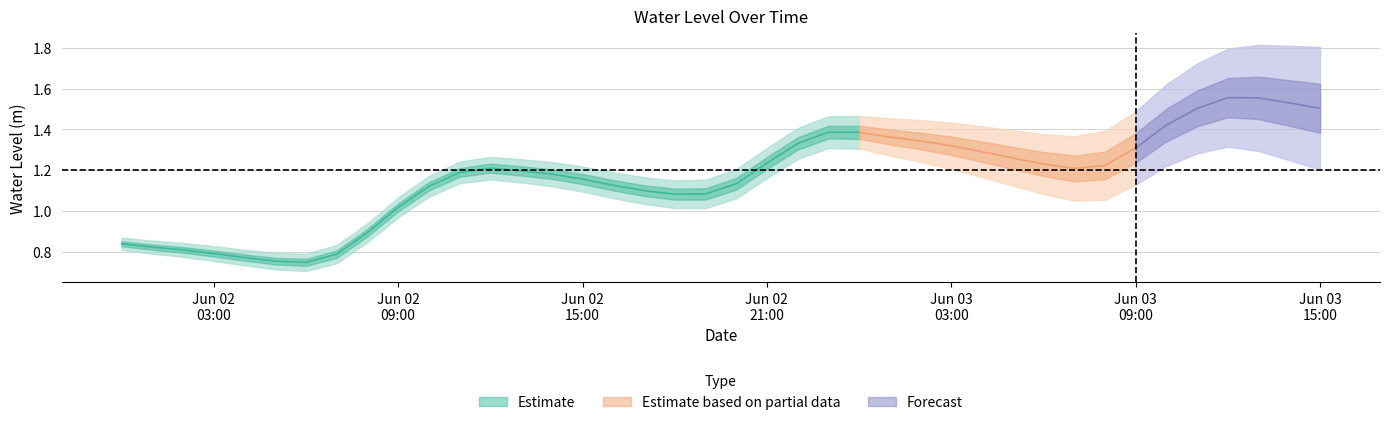

Rank the categories by value from highest to lowest.

2024-06-03 12:00:00, 2024-06-03 13:00:00, 2024-06-03 14:00:00, 2024-06-03 15:00:00, 2024-06-03 11:00:00, 2024-06-03 10:00:00, 2024-06-02 23:00:00, 2024-06-03 00:00:00, 2024-06-03 01:00:00, 2024-06-03 02:00:00, 2024-06-02 22:00:00, 2024-06-03 03:00:00, 2024-06-03 09:00:00, 2024-06-03 04:00:00, 2024-06-03 05:00:00, 2024-06-02 21:00:00, 2024-06-03 06:00:00, 2024-06-03 08:00:00, 2024-06-02 12:00:00, 2024-06-03 07:00:00, 2024-06-02 13:00:00, 2024-06-02 11:00:00, 2024-06-02 14:00:00, 2024-06-02 15:00:00, 2024-06-02 20:00:00, 2024-06-02 16:00:00, 2024-06-02 10:00:00, 2024-06-02 17:00:00, 2024-06-02 19:00:00, 2024-06-02 18:00:00, 2024-06-02 09:00:00, 2024-06-02 08:00:00, 2024-06-02 00:00:00, 2024-06-02 01:00:00, 2024-06-02 02:00:00, 2024-06-02 03:00:00, 2024-06-02 07:00:00, 2024-06-02 04:00:00, 2024-06-02 05:00:00, 2024-06-02 06:00:00